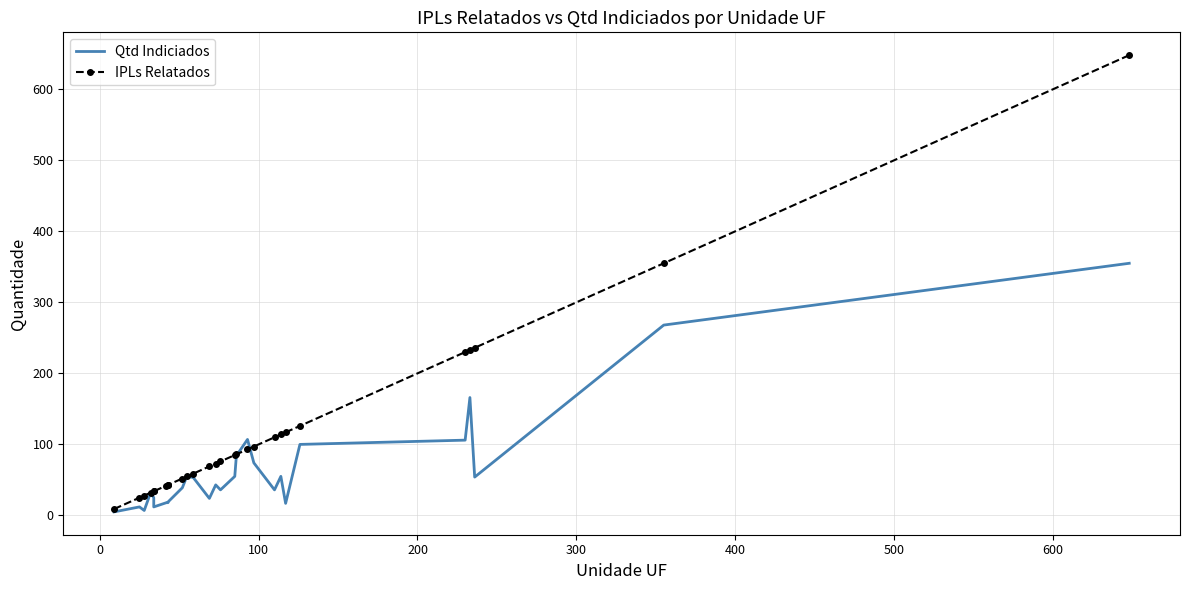

True or false: IPLs Relatados and Qtd Indiciados cross at least once.

True